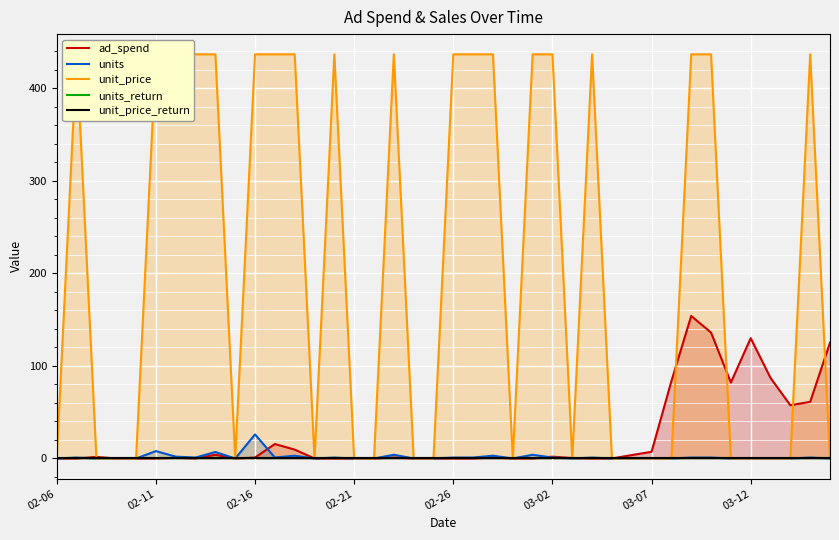

What is the difference between the maximum and minimum values in the units series?

26